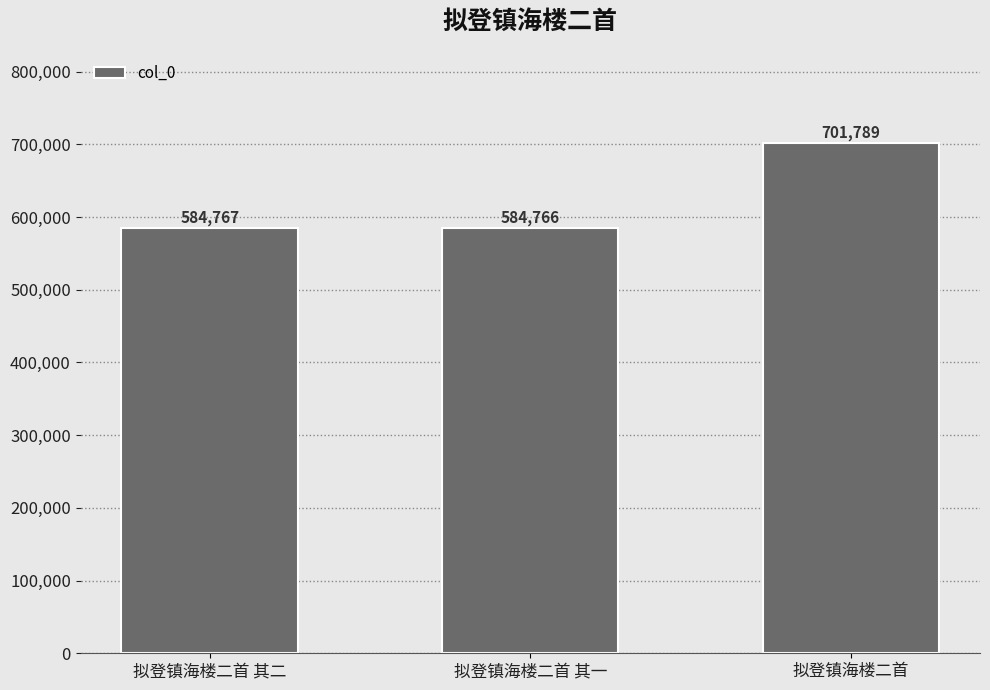

What is the average value?

623774